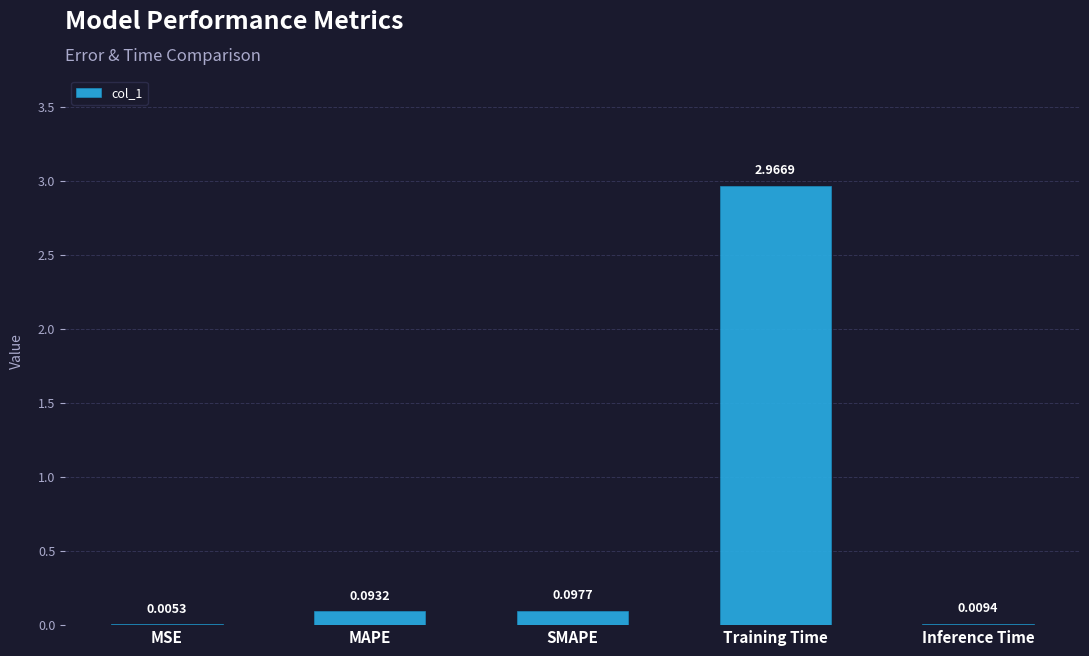

What is the difference between the values at Training Time and MAPE?

2.9